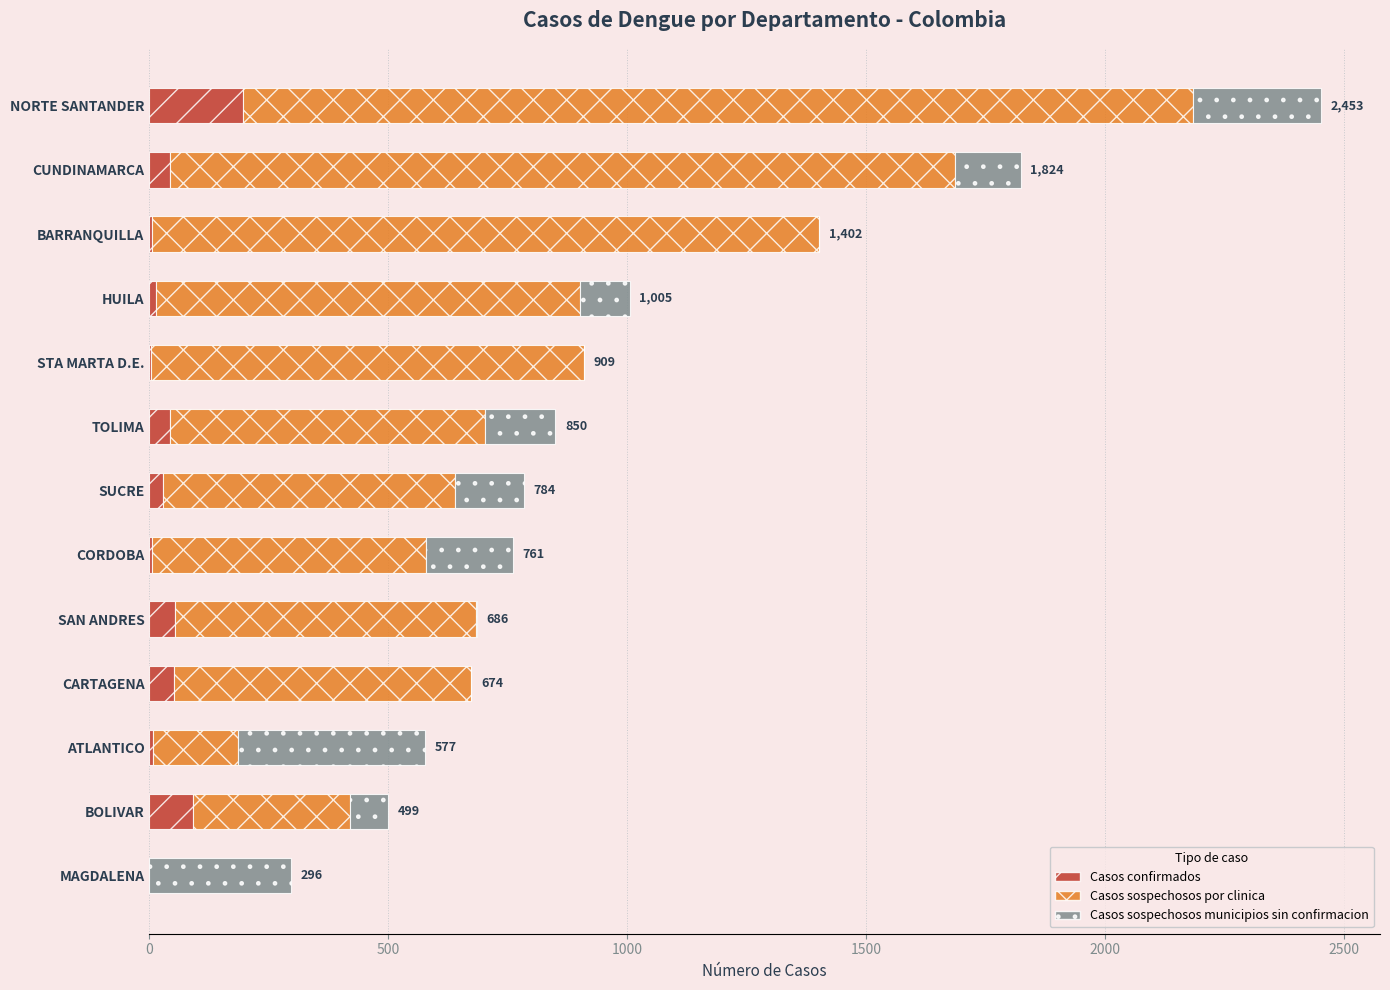

The Casos confirmados series shows -96 at MAGDALENA. True or false?

False